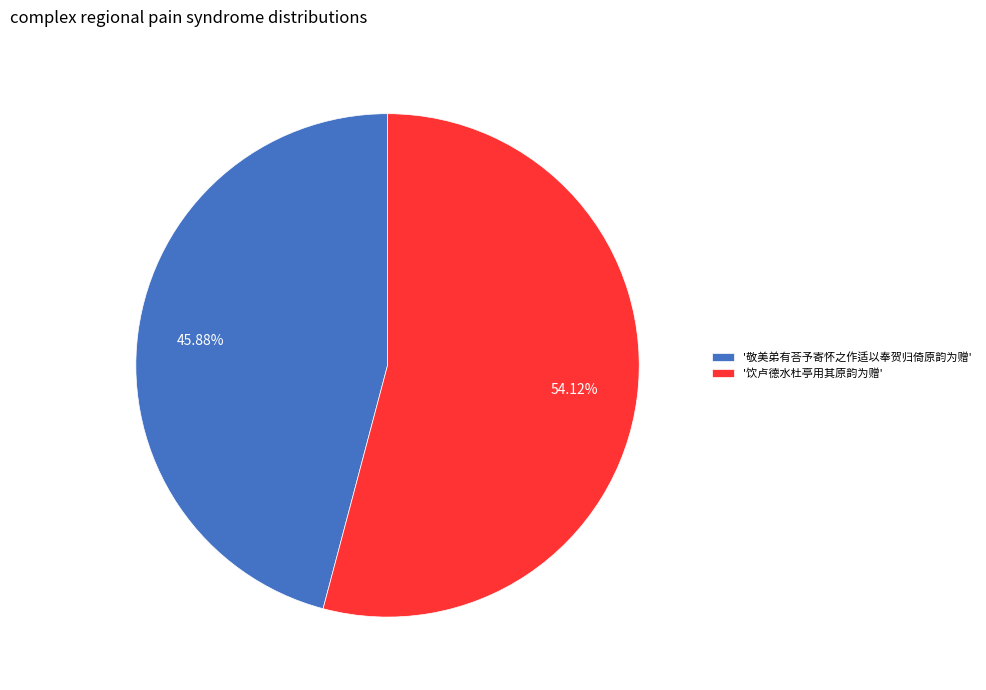

How many segments does this pie chart have?

2